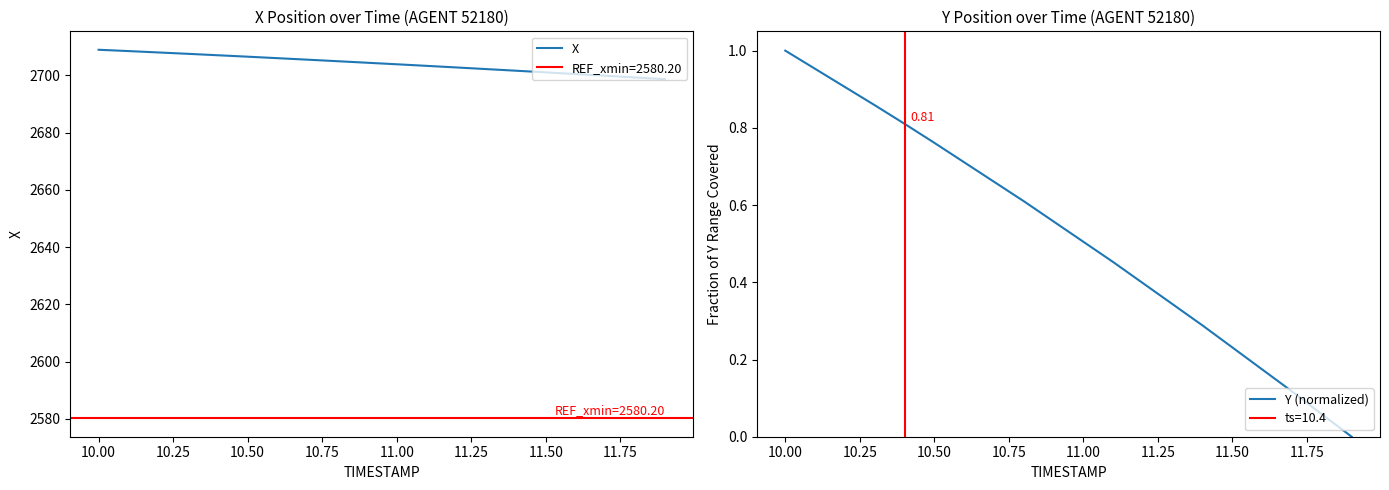

What is the lowest value of the X series?

2698.7